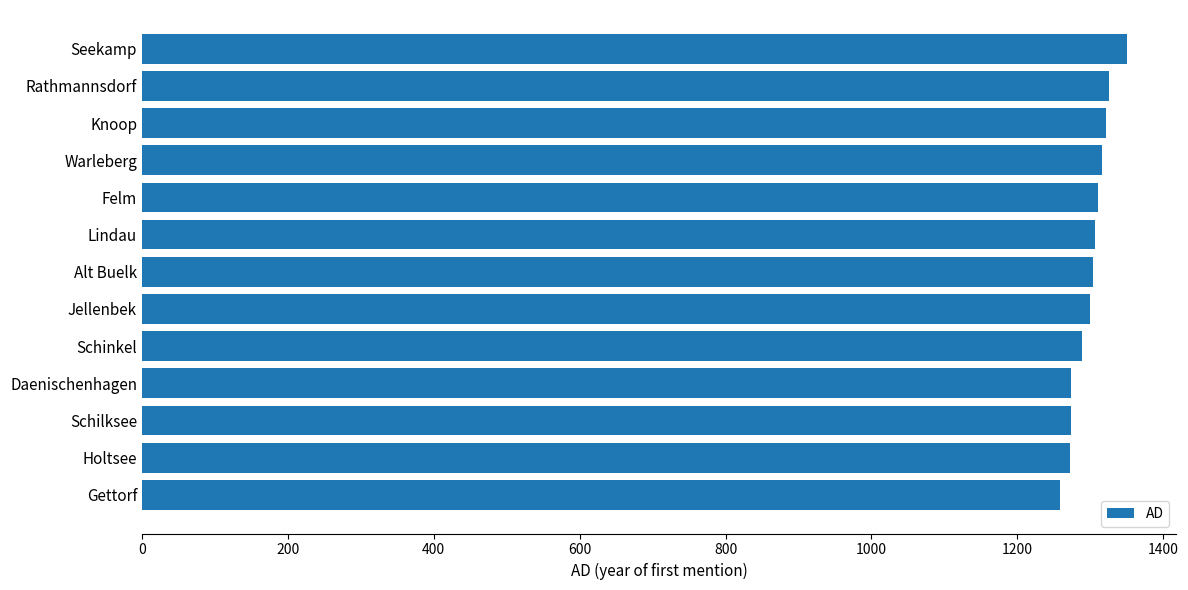

The chart shows a value of 1274 at Daenischenhagen. True or false?

True